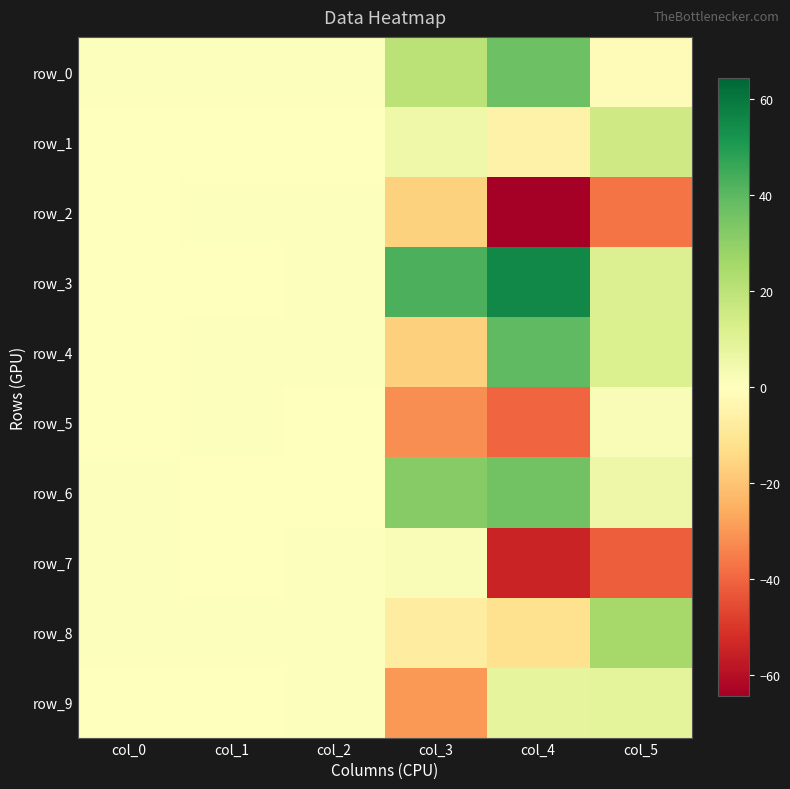

Which series has the largest range (max minus min)?

row_2